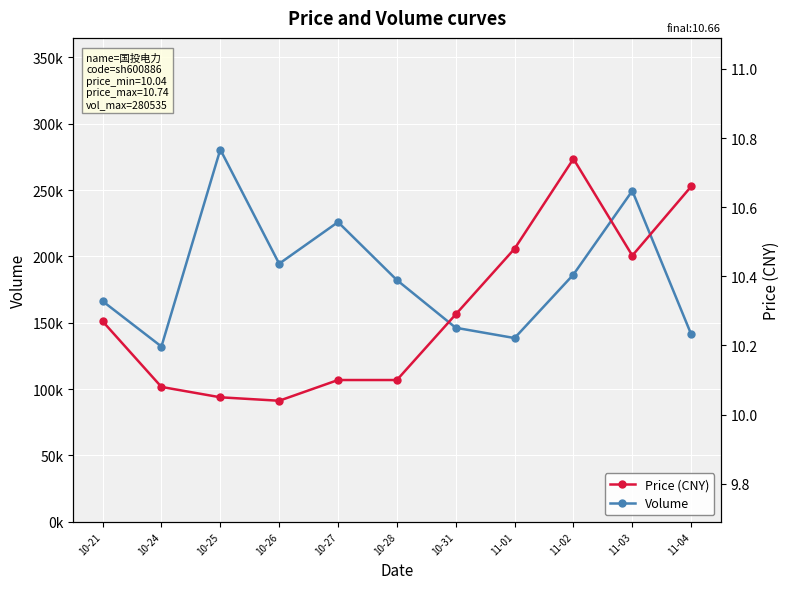

In Volume, how many points are higher than both neighbors (excluding endpoints)?

3